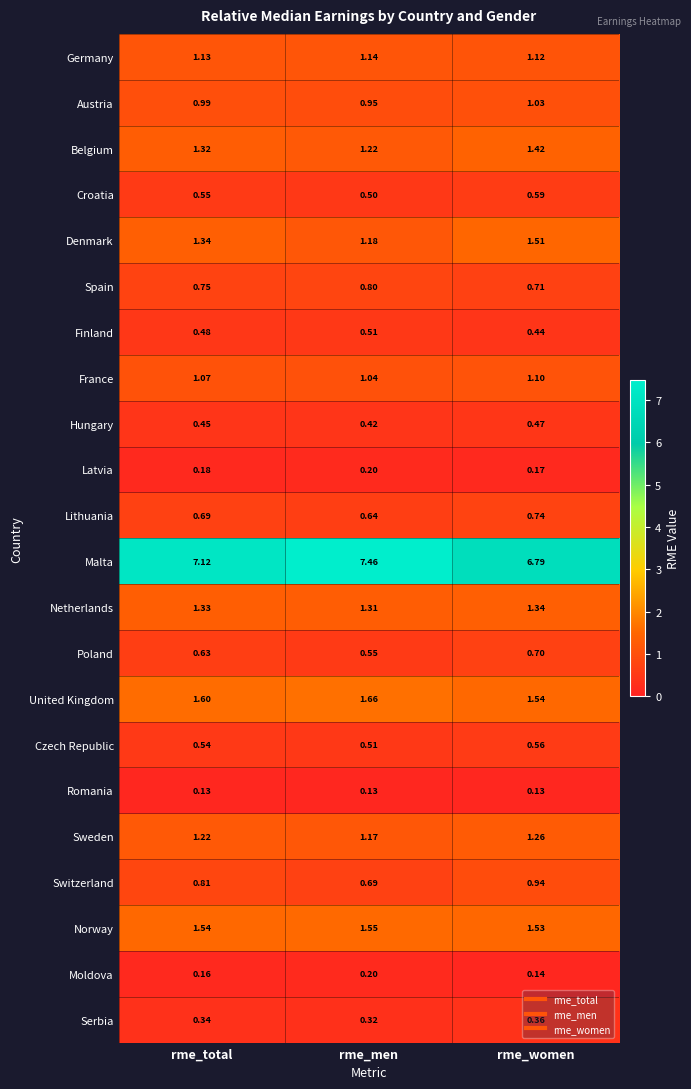

Which series changed the most between rme_total and rme_women?

Malta